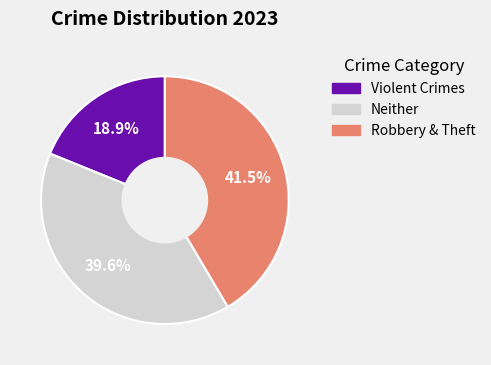

Does any single category account for the majority?

No